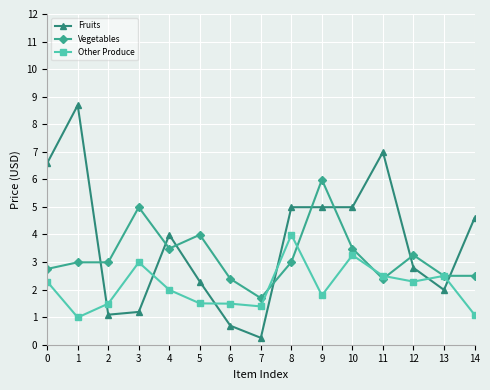

What is the value of the Other Produce point at the 7th from the left?

1.5